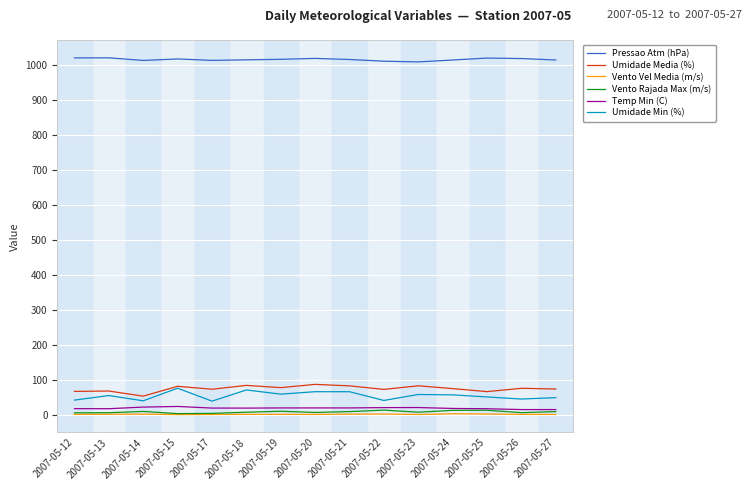

What is the highest value of the Temp Min (C) series?

23.8